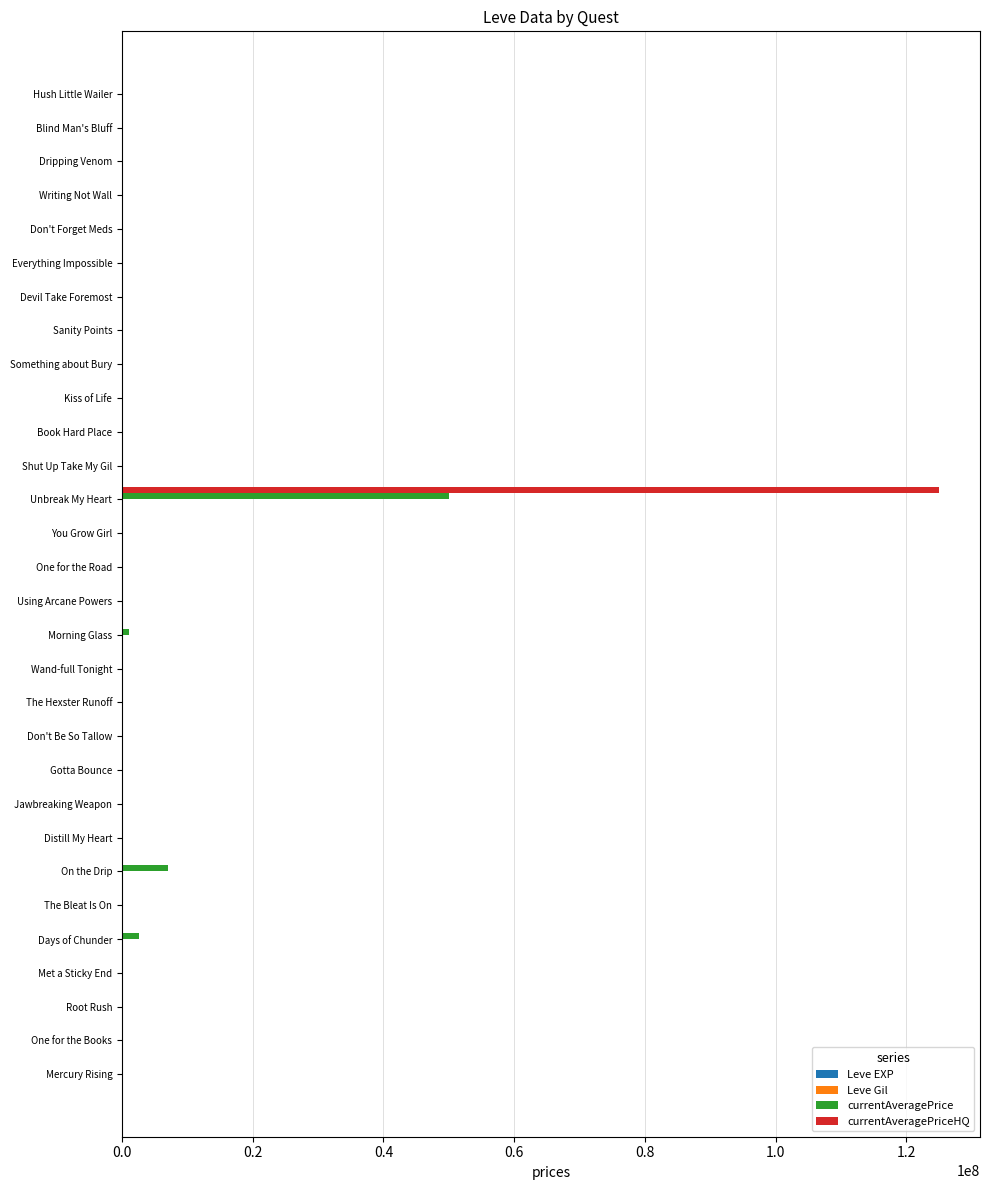

What is the sum of all currentAveragePriceHQ values?

125040396.1